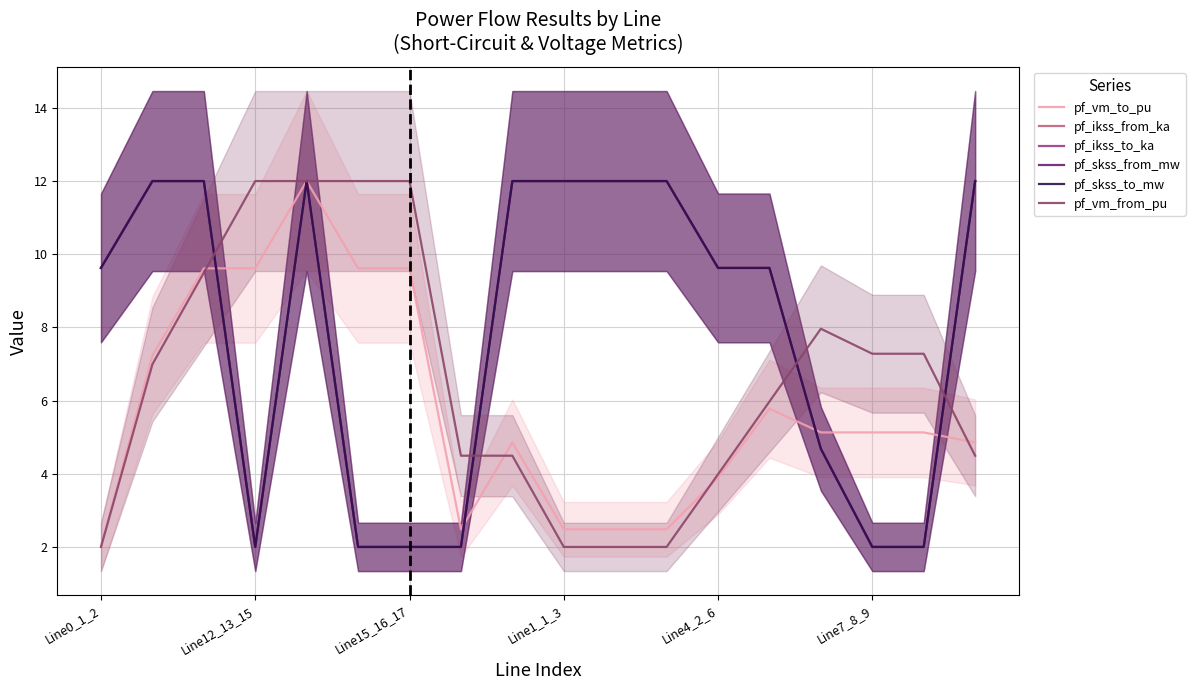

Between 10 and 13, which is larger?

13